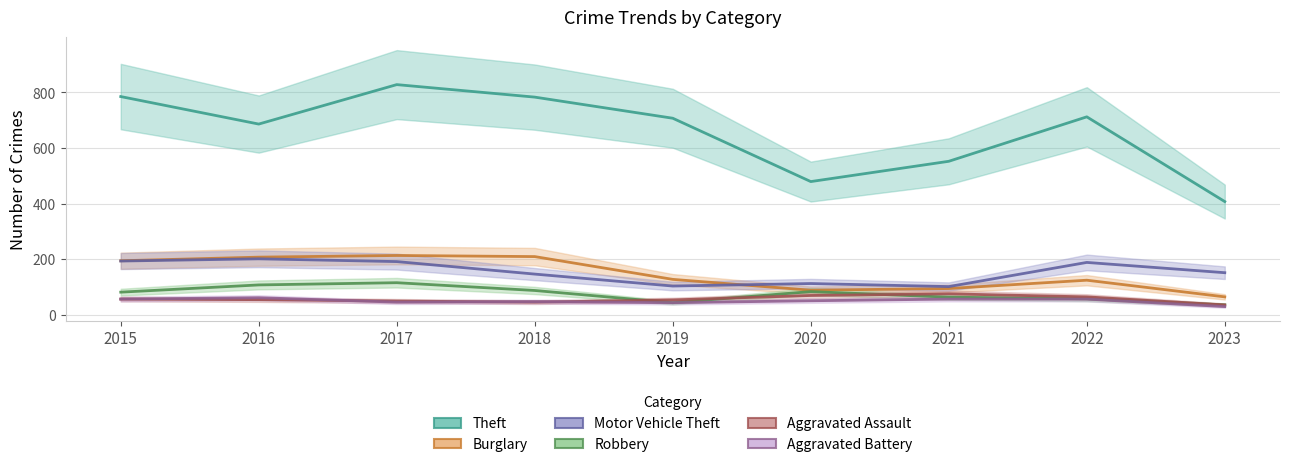

Reading right to left, what are all the values shown in this chart?

Theft: 407	712	552	479	707	783	828	686	785
Burglary: 64	124	94	88	127	209	213	207	194
Motor Vehicle Theft: 151	188	101	112	103	146	191	201	193
Robbery: 35	57	63	83	43	87	115	107	81
Aggravated Assault: 35	64	75	69	53	45	49	54	56
Aggravated Battery: 29	56	56	50	43	47	45	61	56